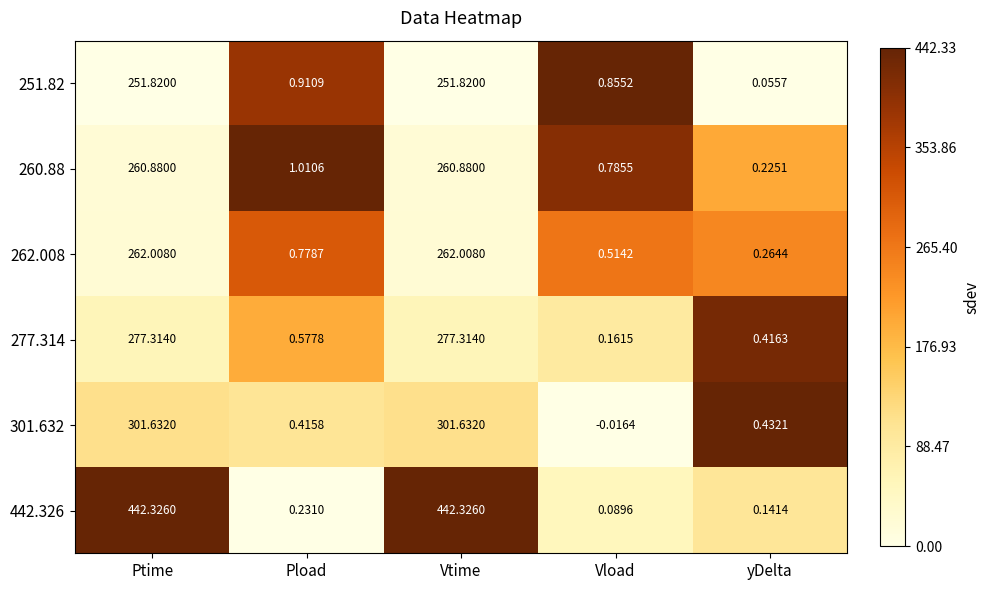

Is the value of 260.88 at Vtime greater than the value of 262.008 at Vload?

Yes